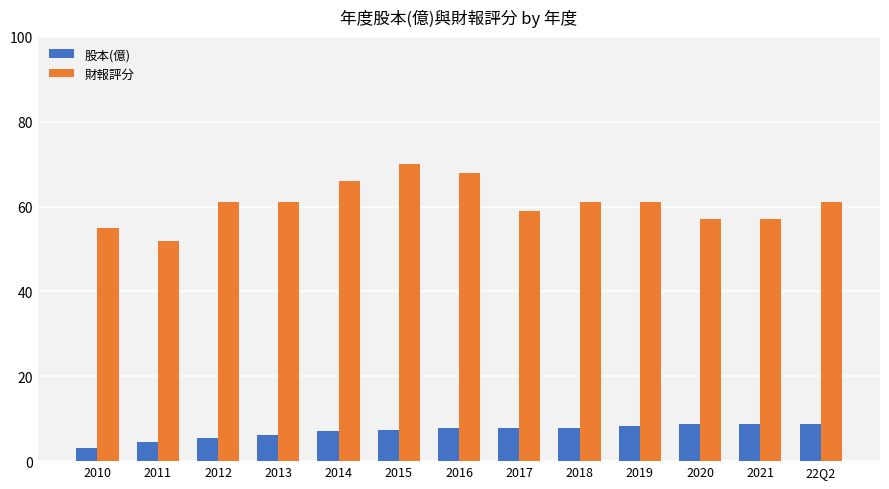

The value of 財報評分 at 22Q2 is 61.0. True or false?

True